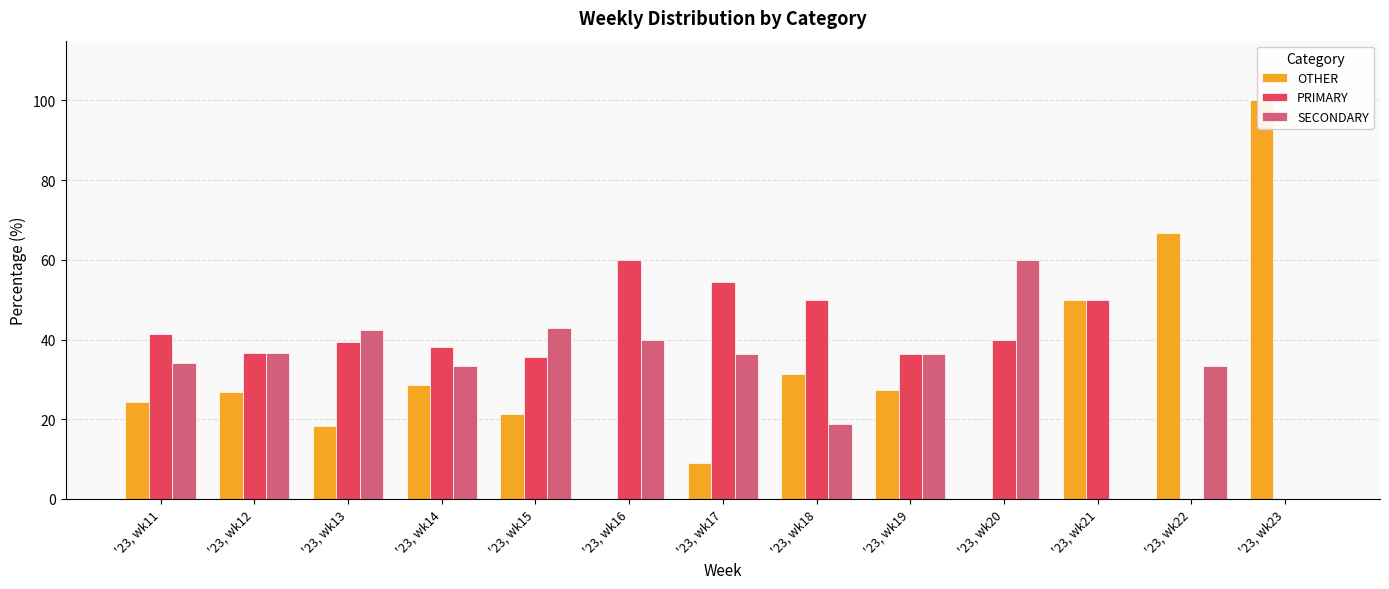

What is the value of the PRIMARY bar at the 5th from the left?

35.7